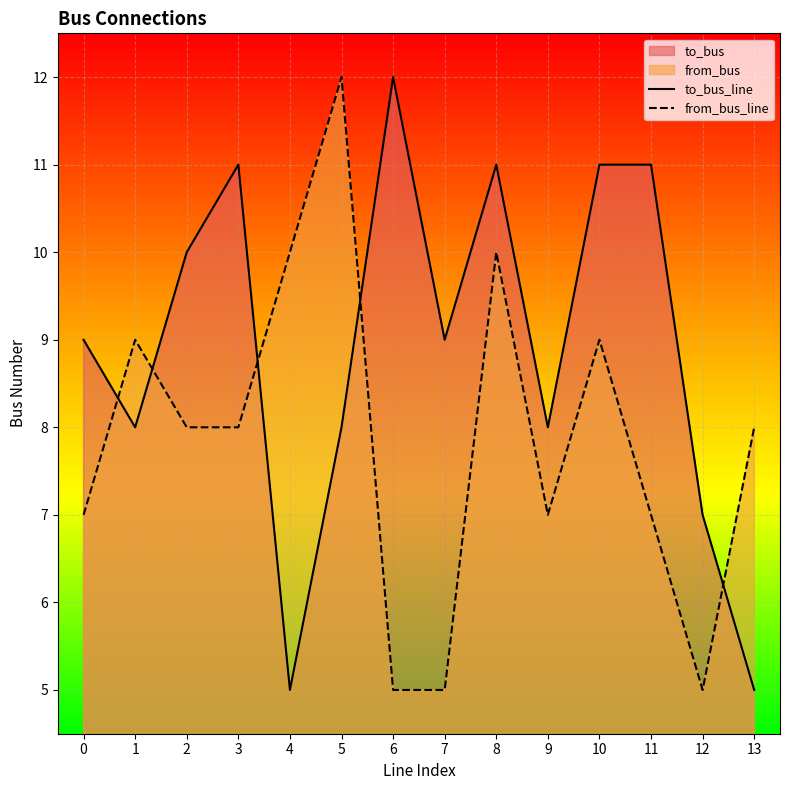

Count the from_bus_line values in the range 7 to 9.

8